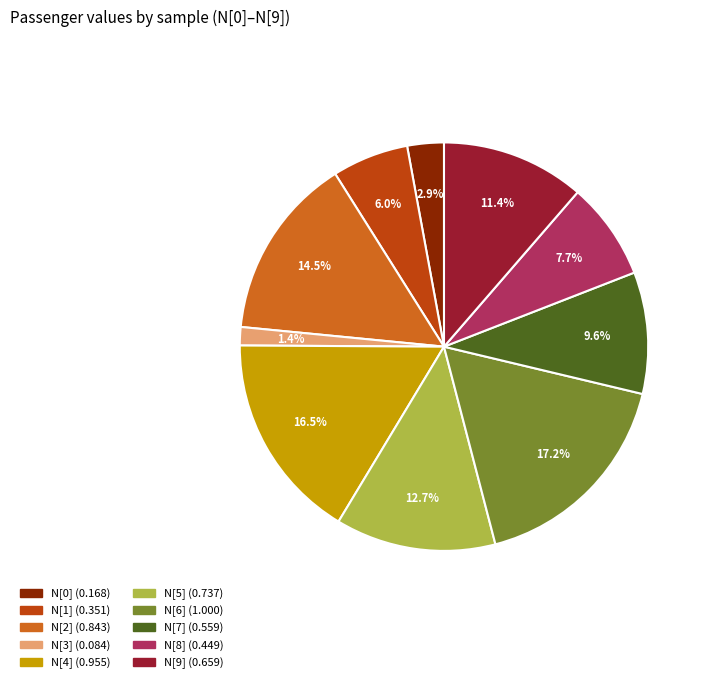

Rank the categories by value from highest to lowest.

N[6], N[4], N[2], N[5], N[9], N[7], N[8], N[1], N[0], N[3]